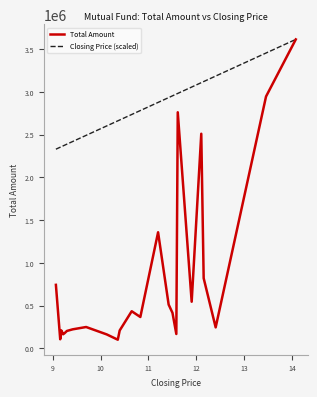

How many distinct data groups are displayed?

2